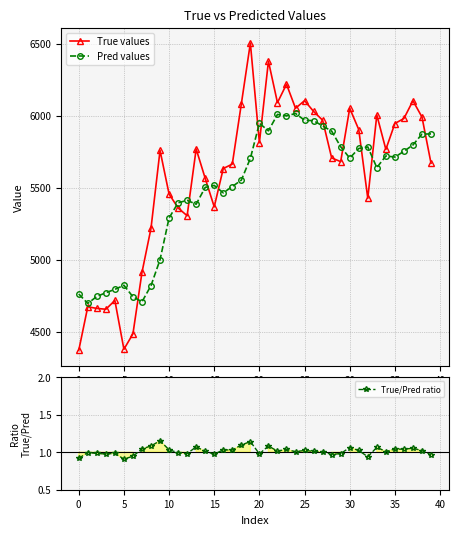

How many interior local valleys does the Pred values series have?

9